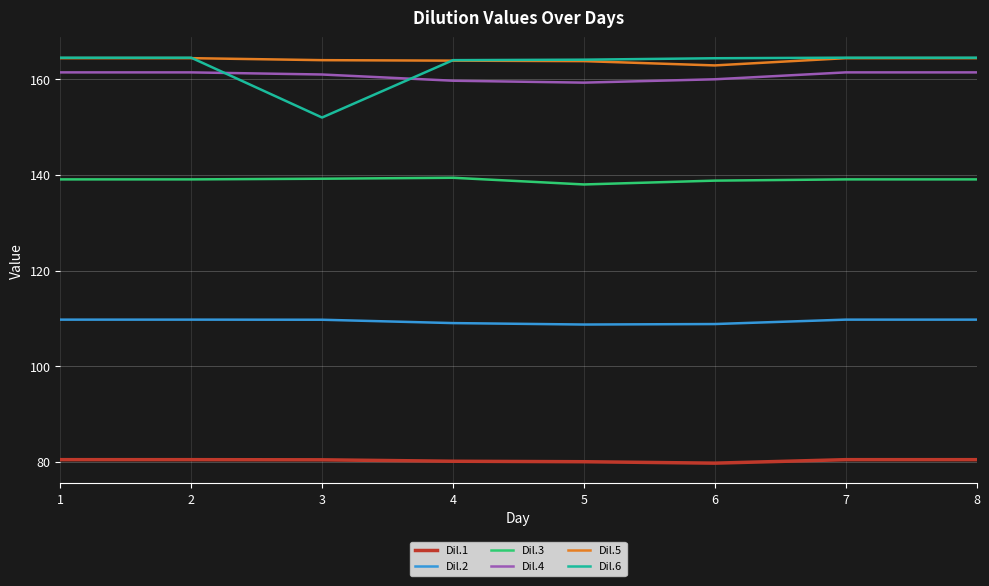

What is the total value across all series at 6?

814.6